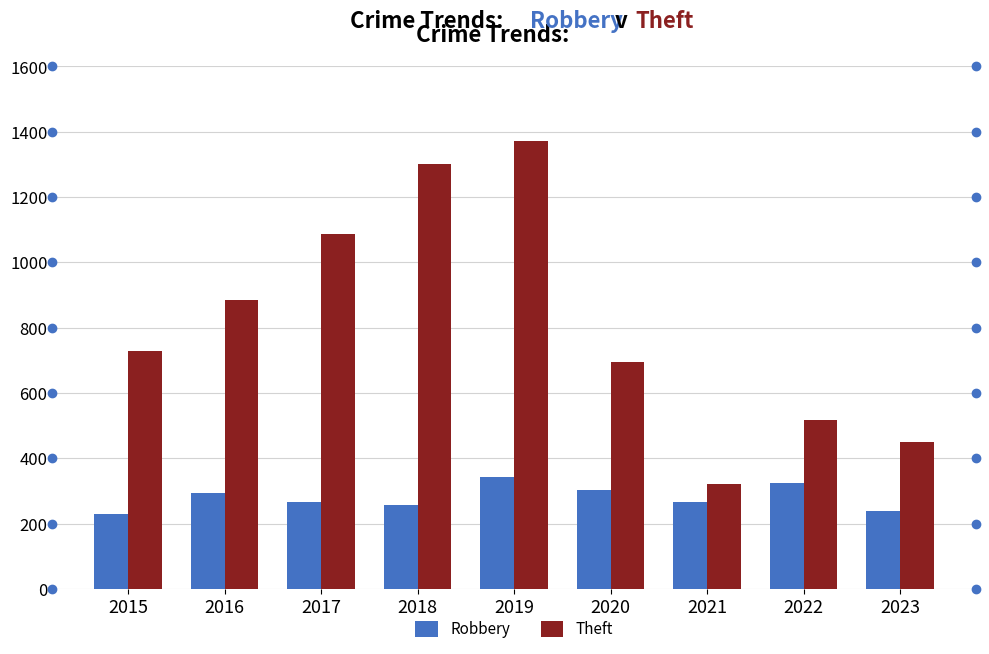

Reading left to right, extract all data points from this chart.

Robbery: 231	294	266	258	343	304	265	324	239
Theft: 728	886	1086	1300	1373	694	322	517	450